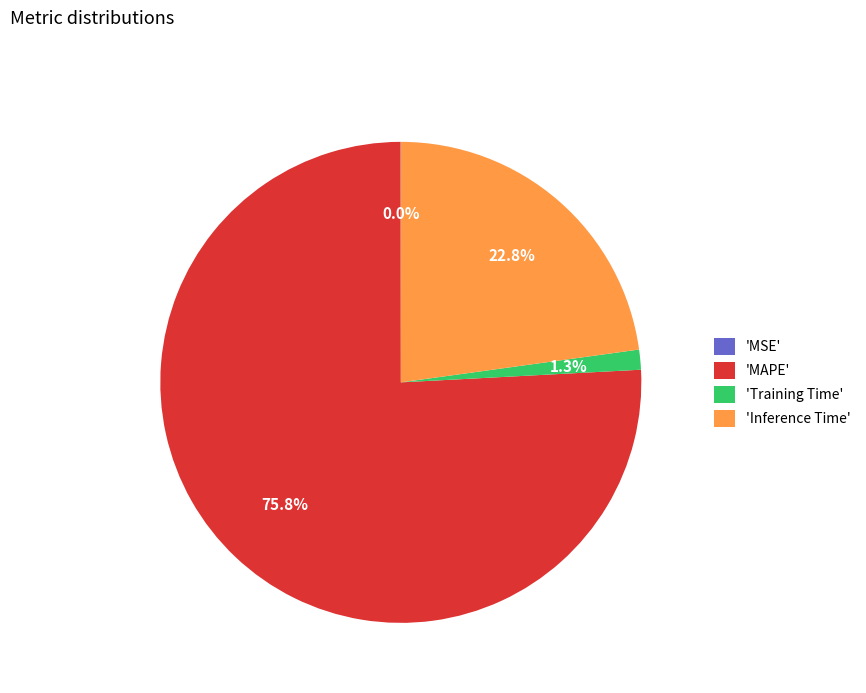

To the nearest percent, what is the average slice percentage?

25%